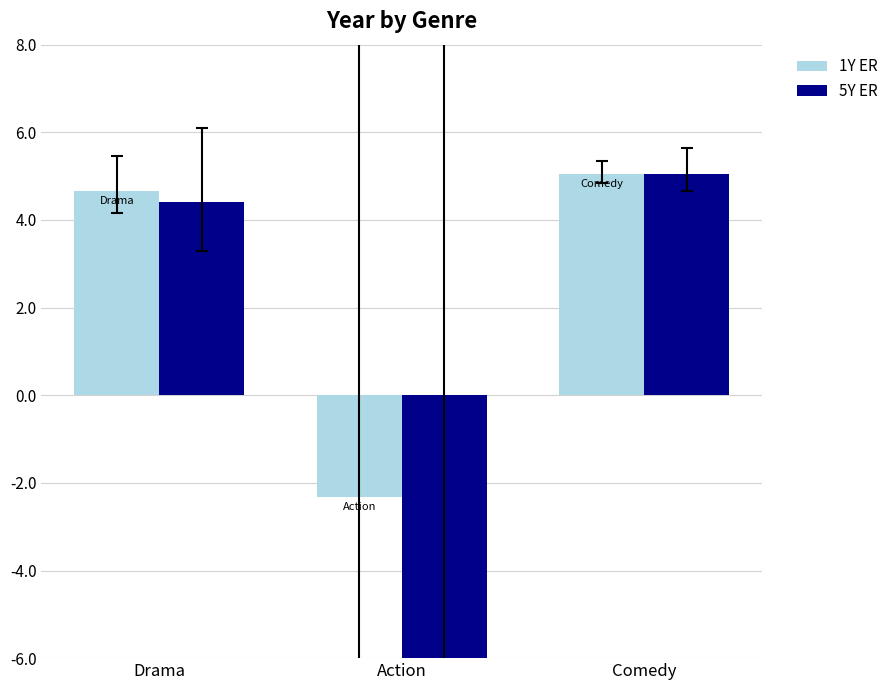

What is the label of the 1st bar from the right?

Comedy